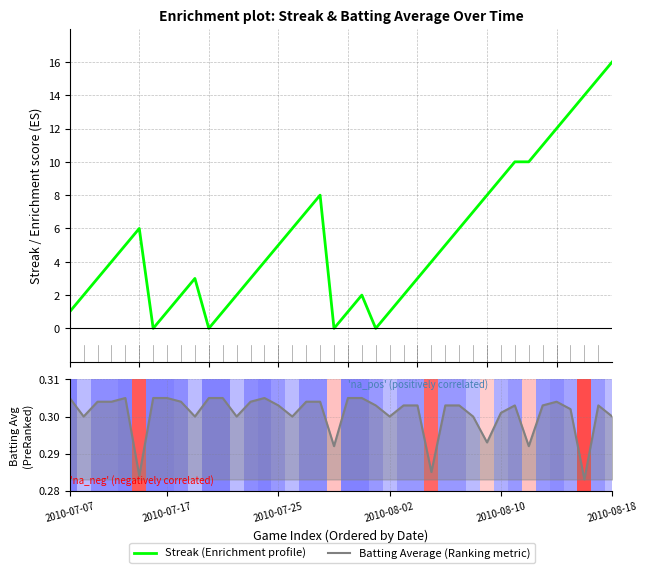

How many intersections are there between Batting Average (Ranking metric) and Streak (Enrichment profile)?

8